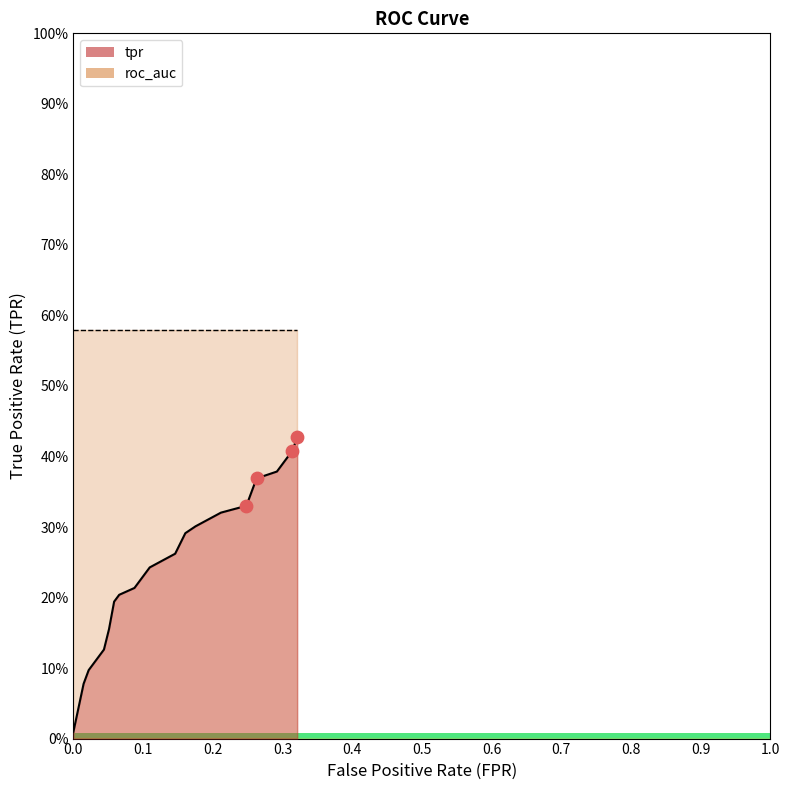

At which category is the sum across all series the highest?

19